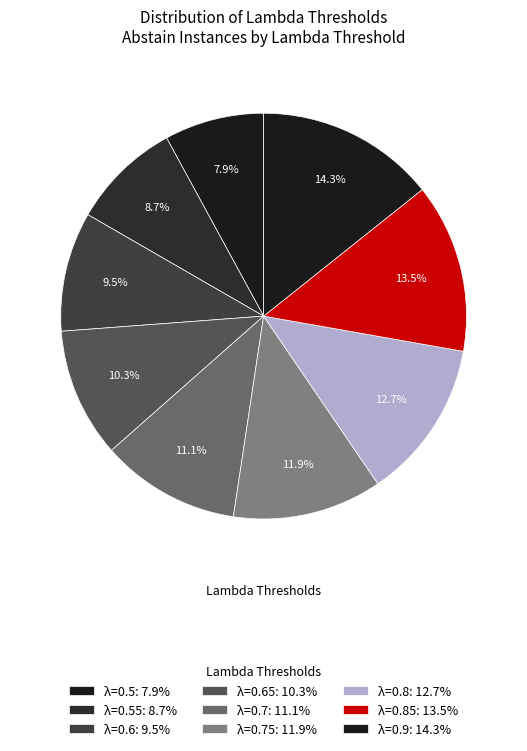

How many segments does this pie chart have?

9